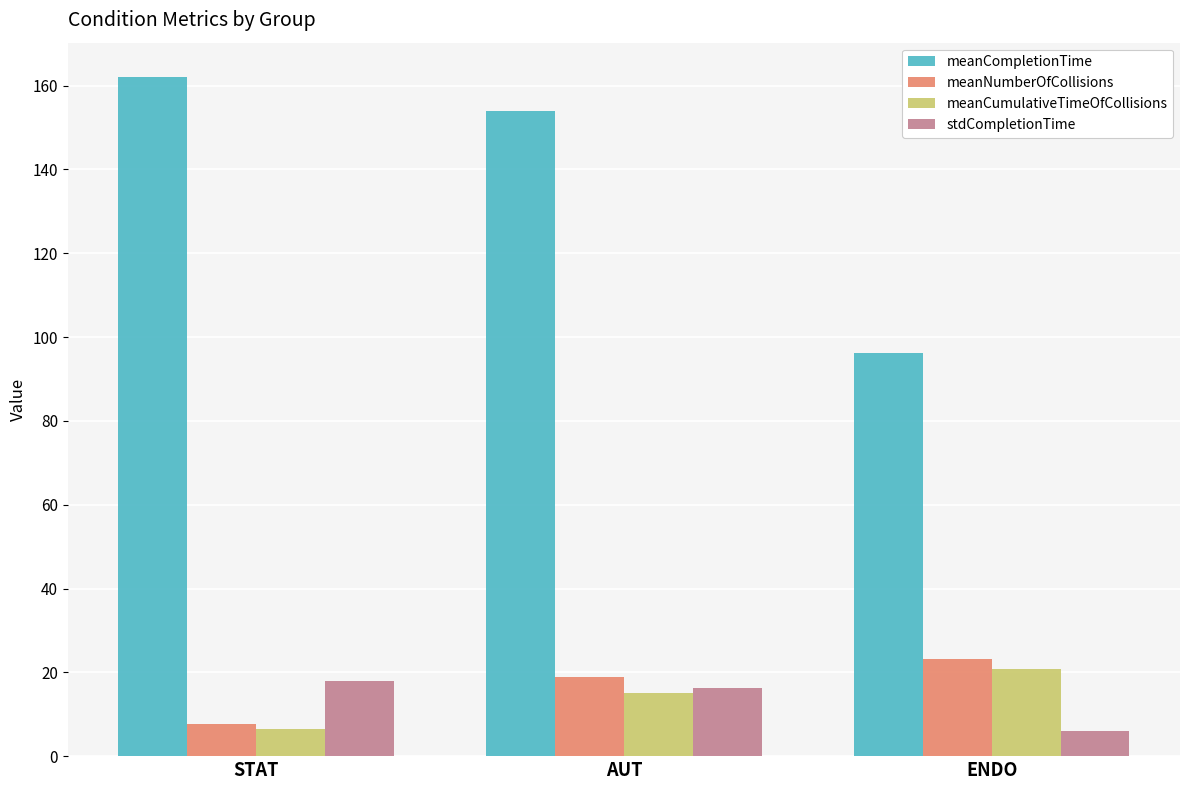

Is the value of meanNumberOfCollisions at ENDO greater than the value of stdCompletionTime at STAT?

Yes